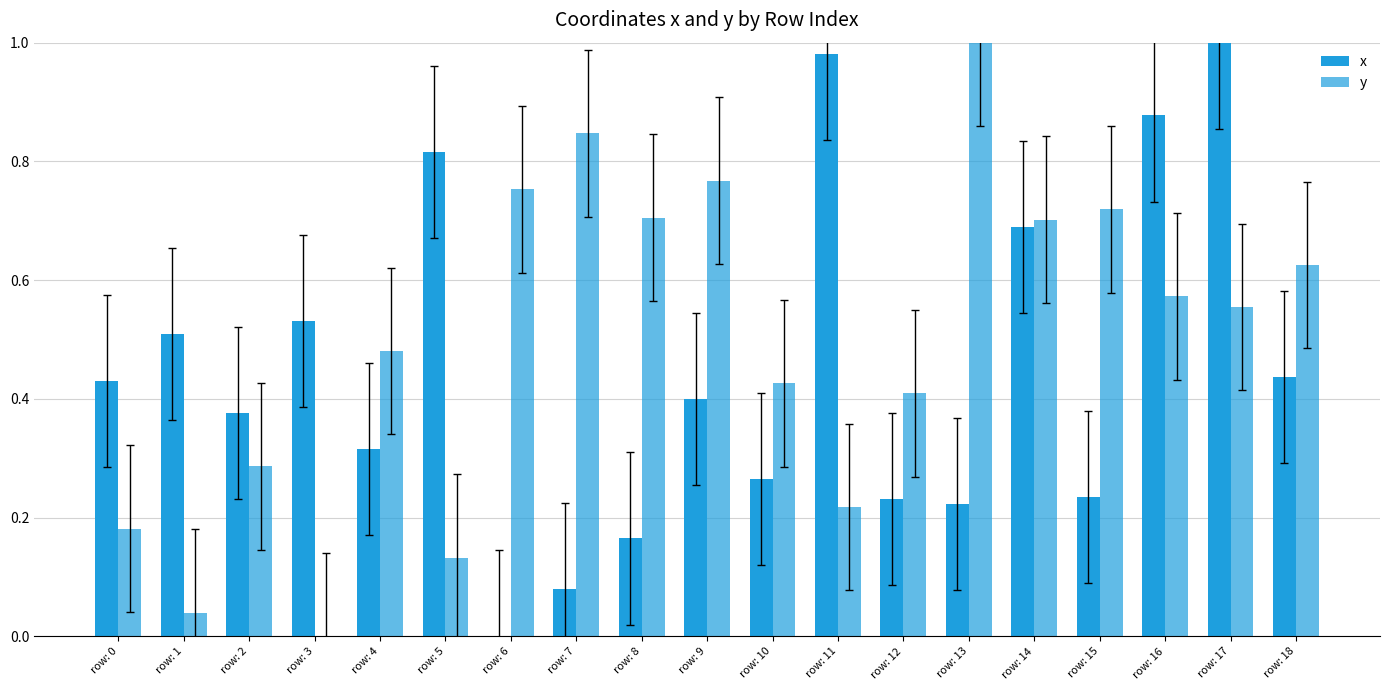

Are the bars horizontal?

No